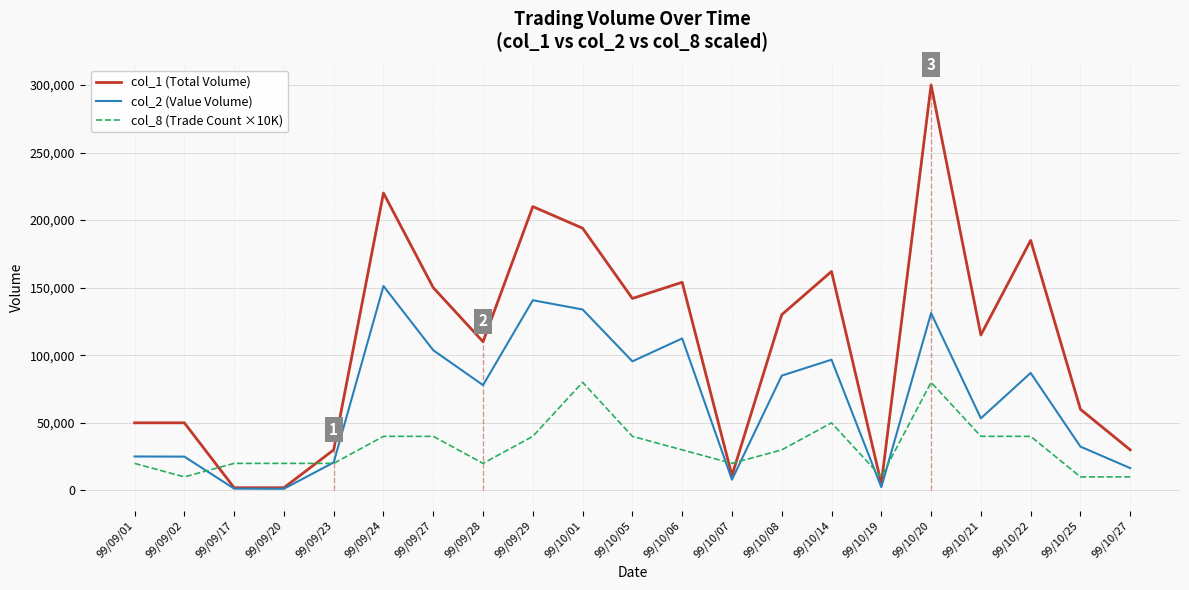

How many values in the col_2 (Value Volume) series are below 77900?

10